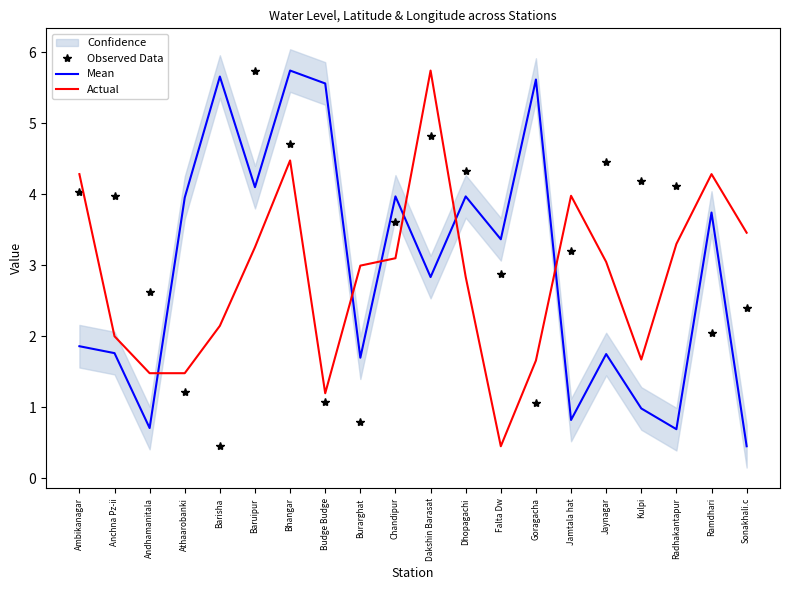

What are all the series names shown in the legend?

Observed Data, Mean, Actual